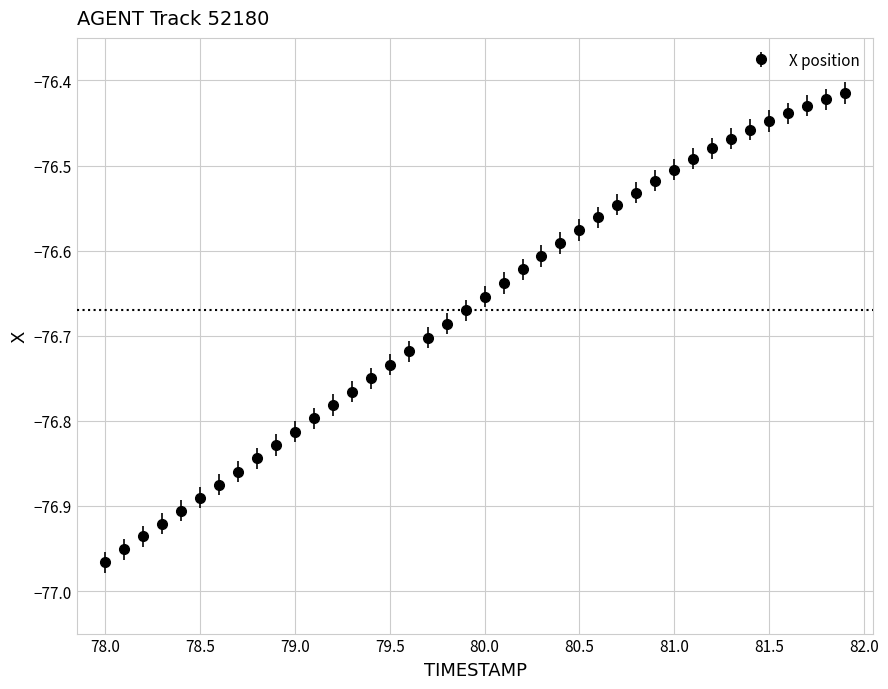

What is the difference between the maximum and minimum values?

0.6